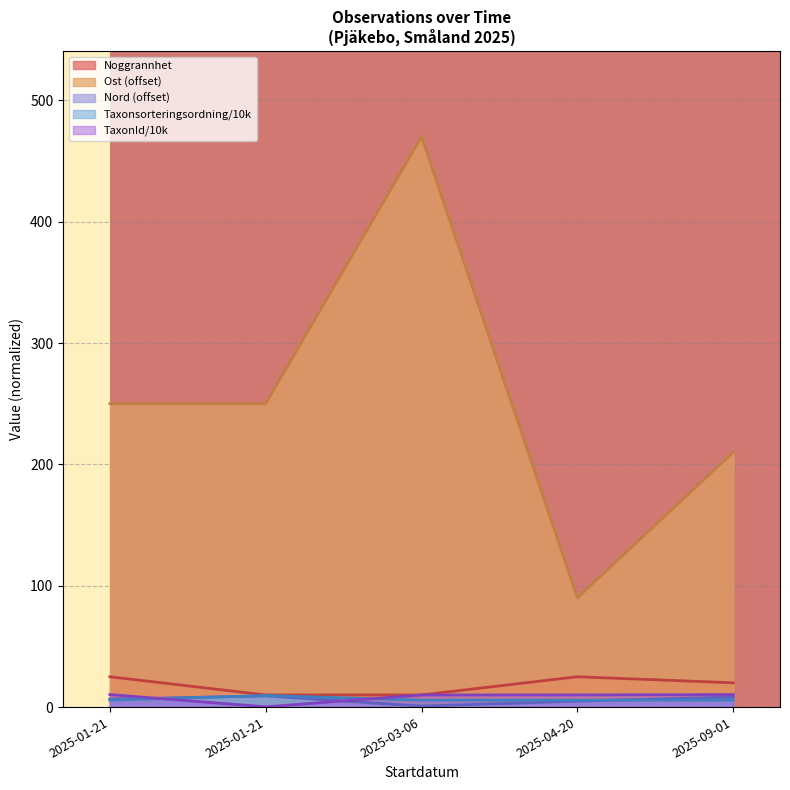

How many interior local peaks does the Nord series have?

1